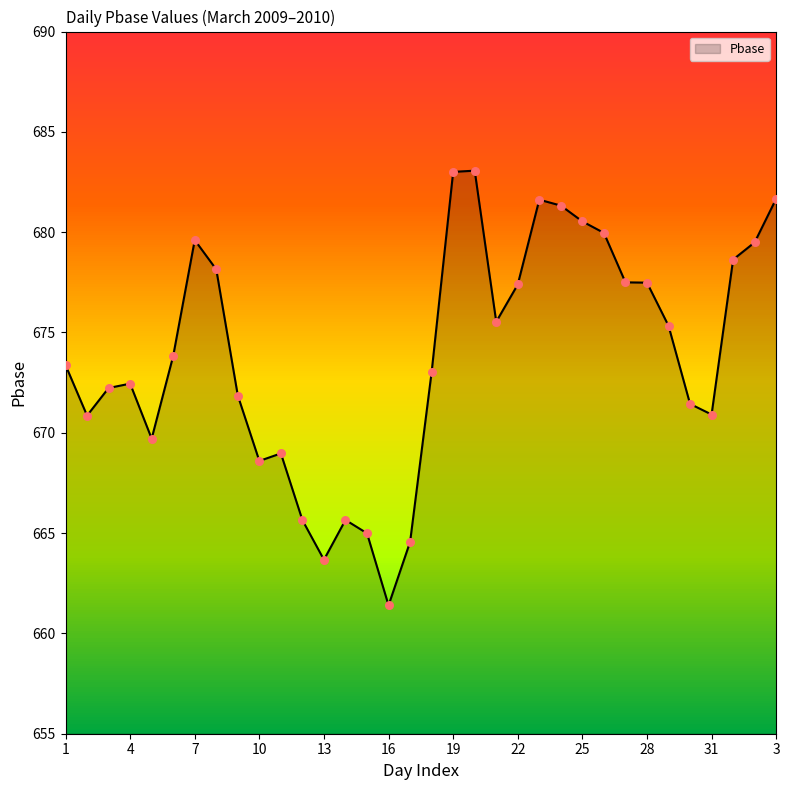

What is the change in value from 2 to 18?

+2.2